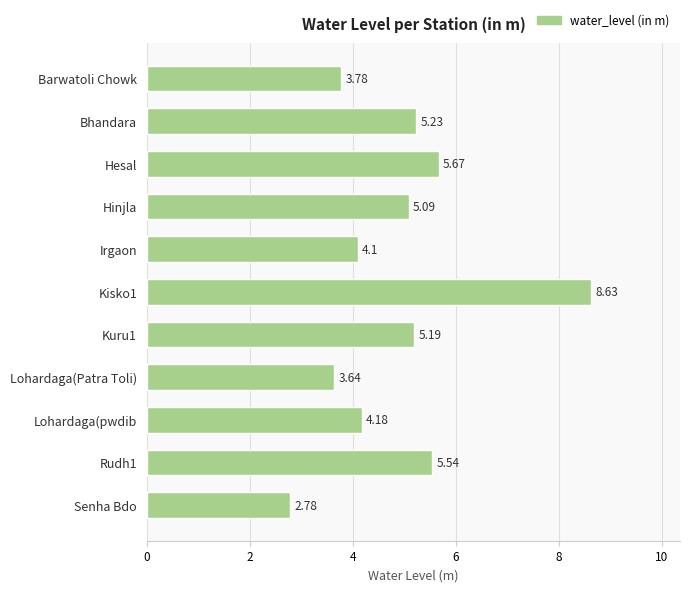

Does the chart contain any negative values?

No